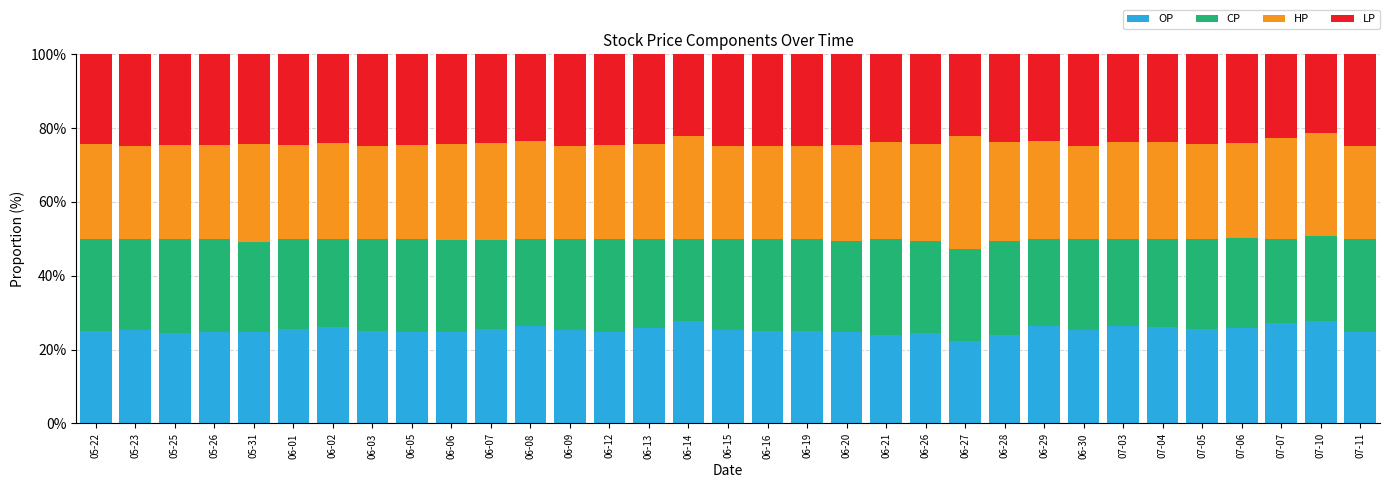

Does the chart contain any negative values?

No